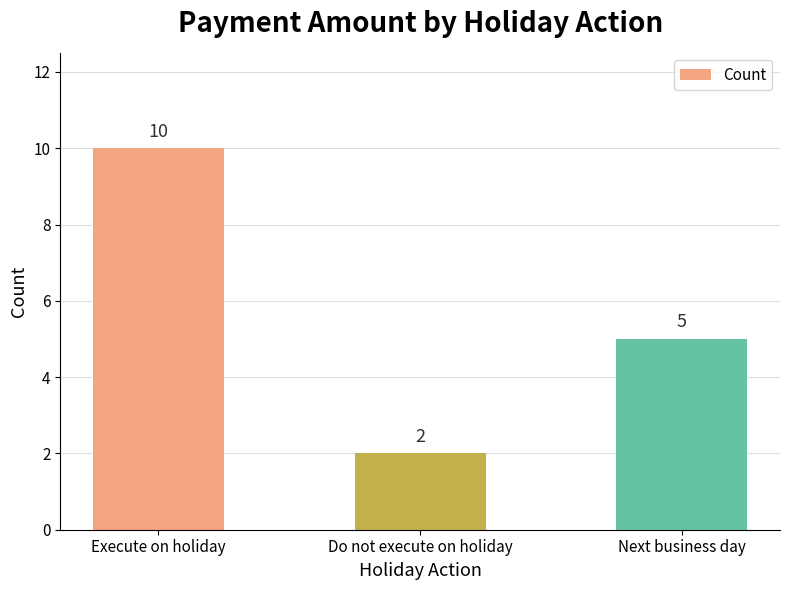

Read the value at Do not execute on holiday.

2